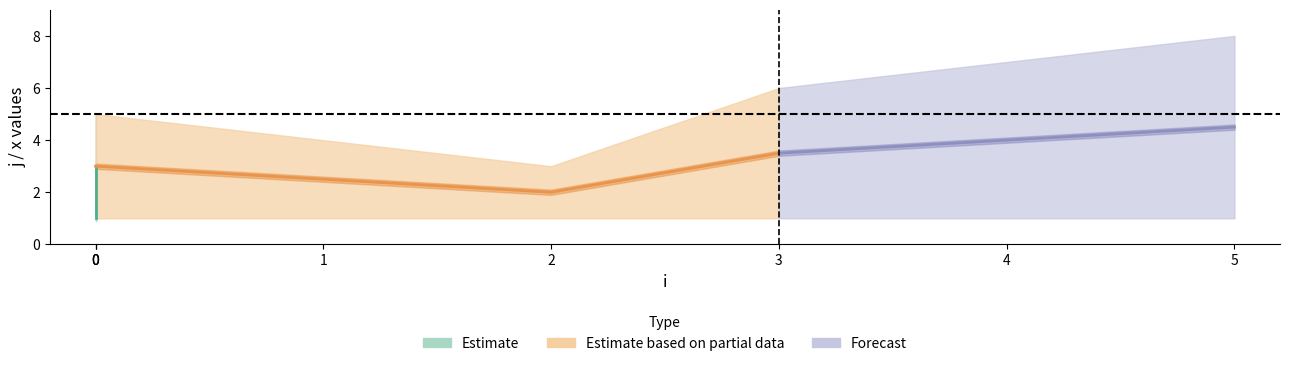

The x series shows 1 at 3. True or false?

False